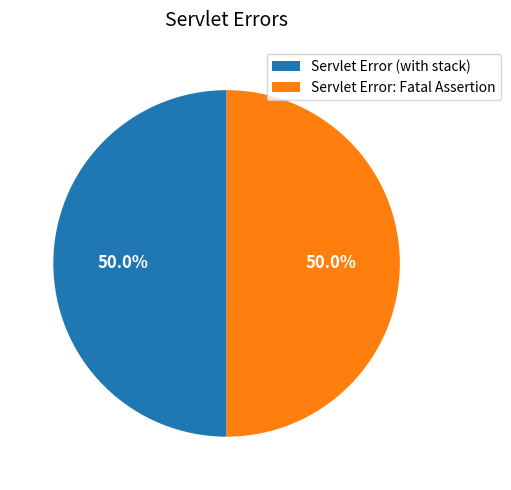

Combined, what portion of the pie is Servlet Error: Fatal Assertion and Servlet Error (with stack)?

100.0%